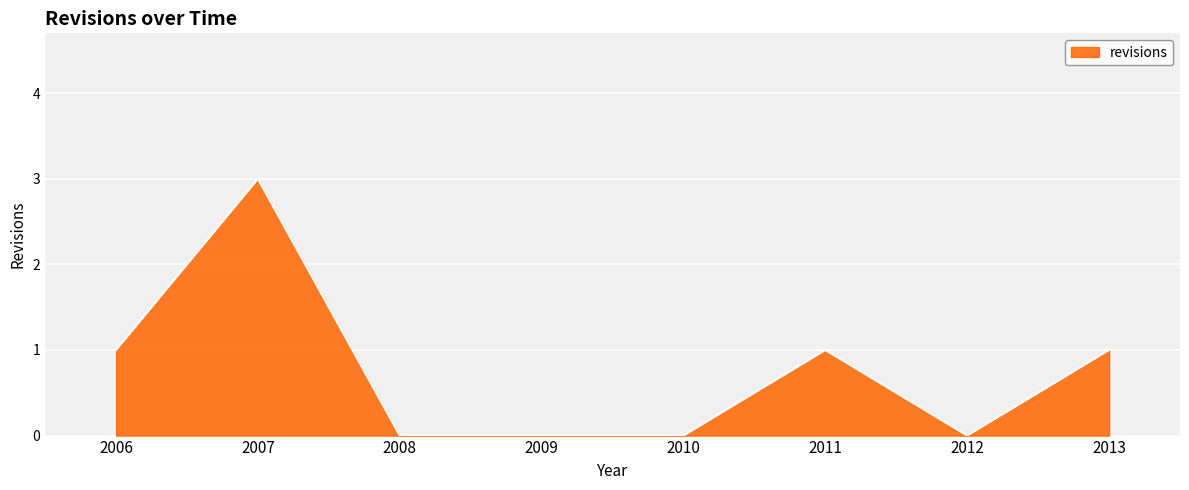

Count the number of data series in this chart.

1